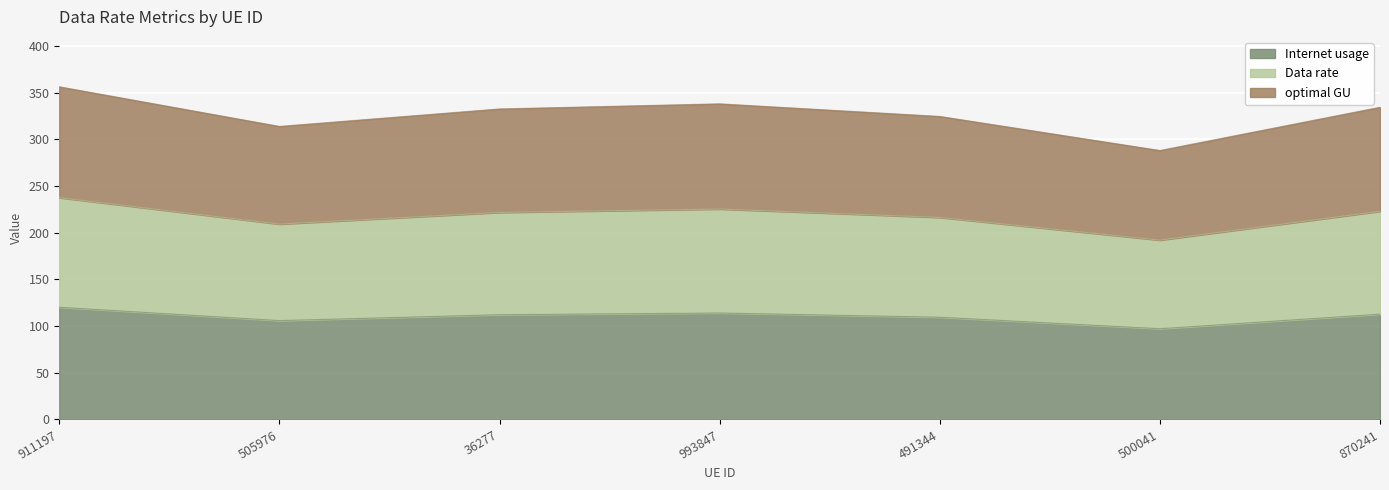

True or false: optimal GU has a value of 405.9 at 500041.

False